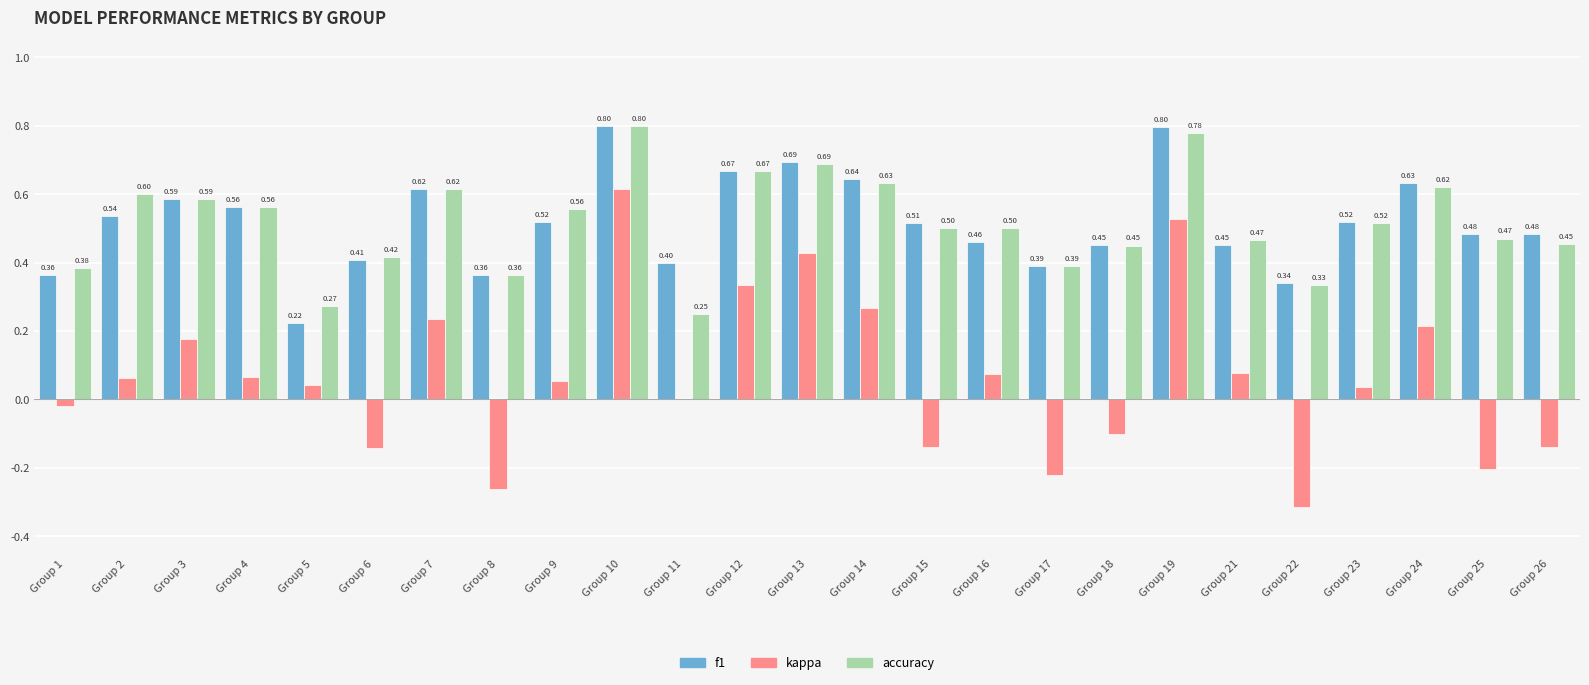

What is the sum of the accuracy values at Group 12 and Group 10?

1.5